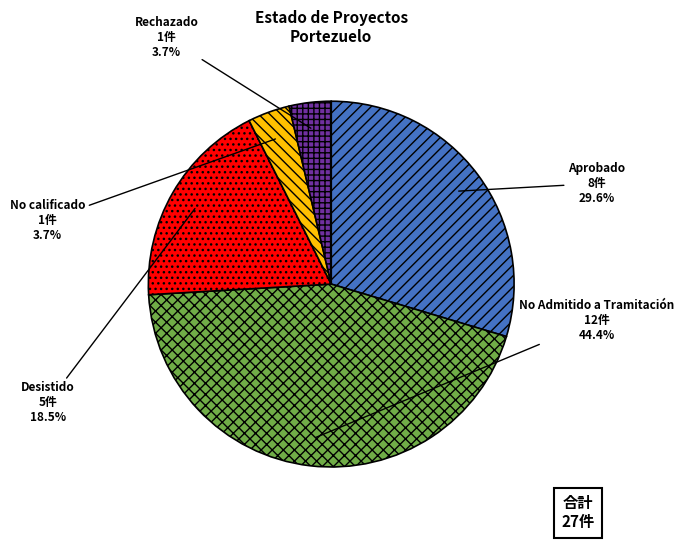

How much of the chart is everything except No Admitido a Tramitación?

55.6%